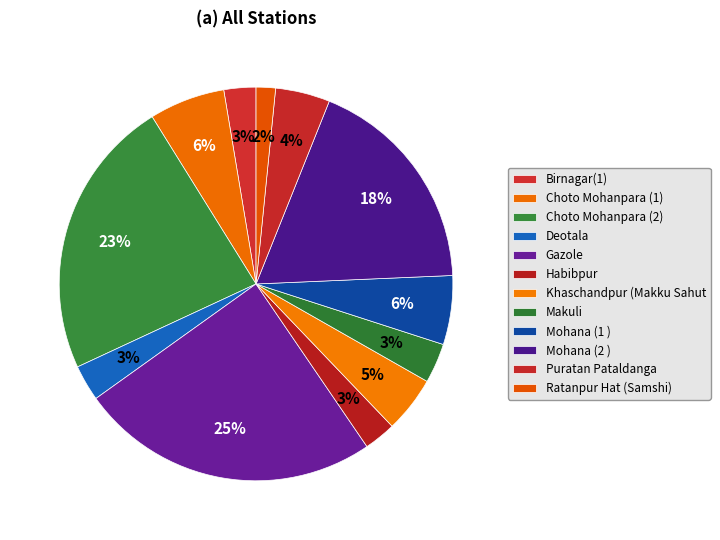

What percentage do Choto Mohanpara (2) and Puratan Pataldanga together represent?

27.5%